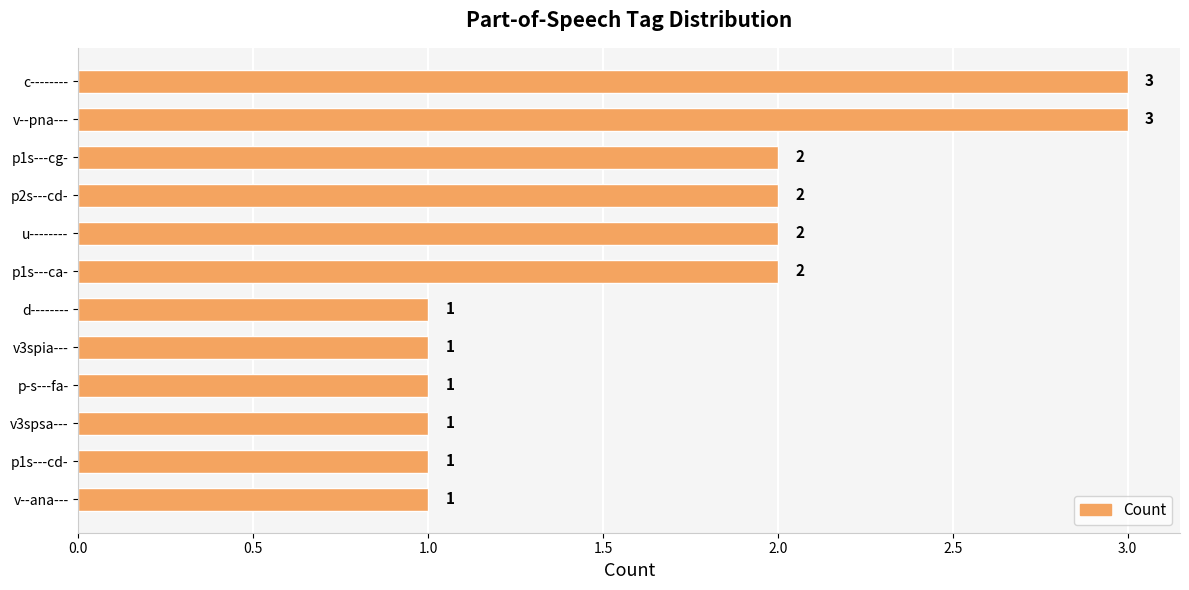

What is the ratio of the value at p1s---ca- to the value at p1s---cg-?

1.0